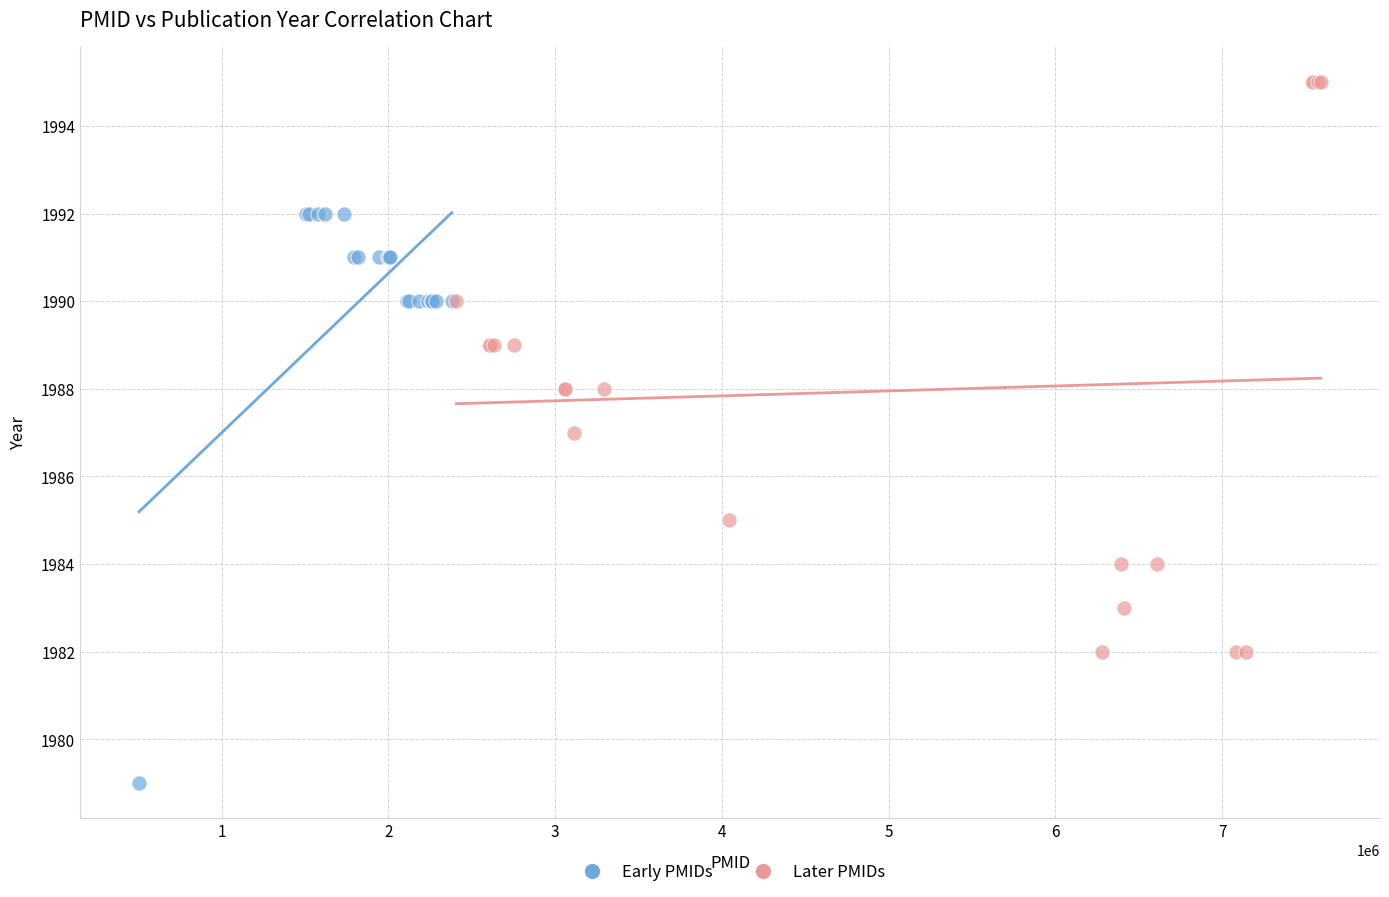

What are all the series names shown in the legend?

Early PMIDs, Later PMIDs